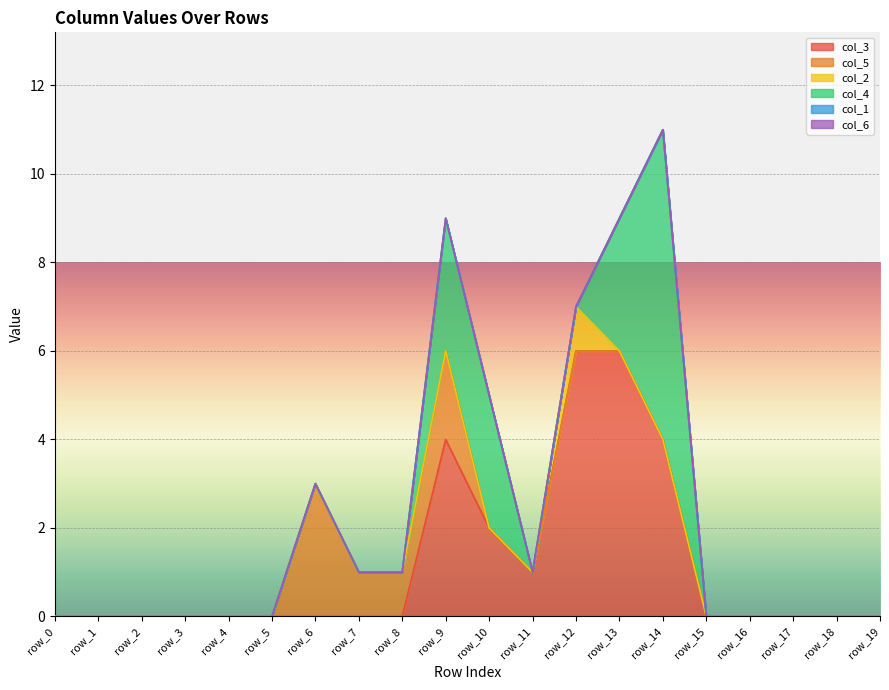

Is it true that col_3 equals 3 at row_10?

False